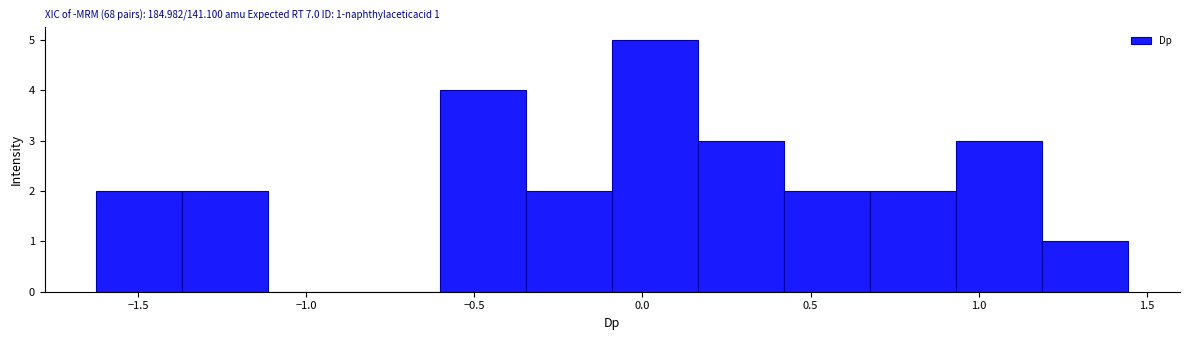

Over which range of the x-axis is the bar tallest?

-0.10 to 0.15